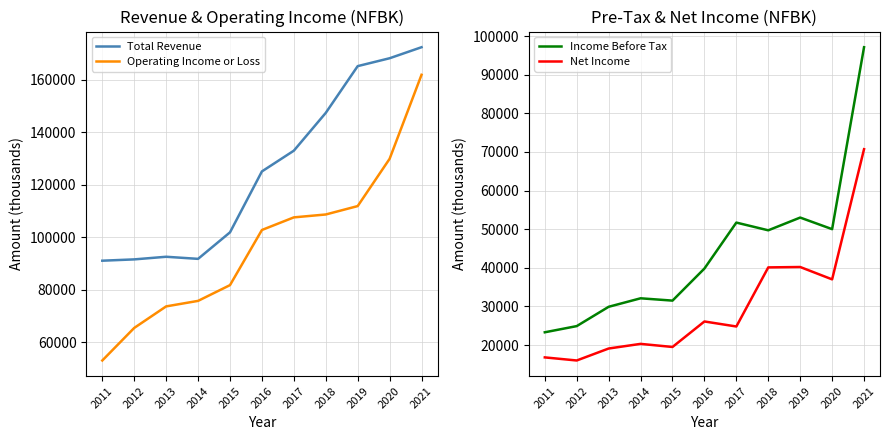

What is the difference between the maximum and minimum values in the Net Income series?

54700